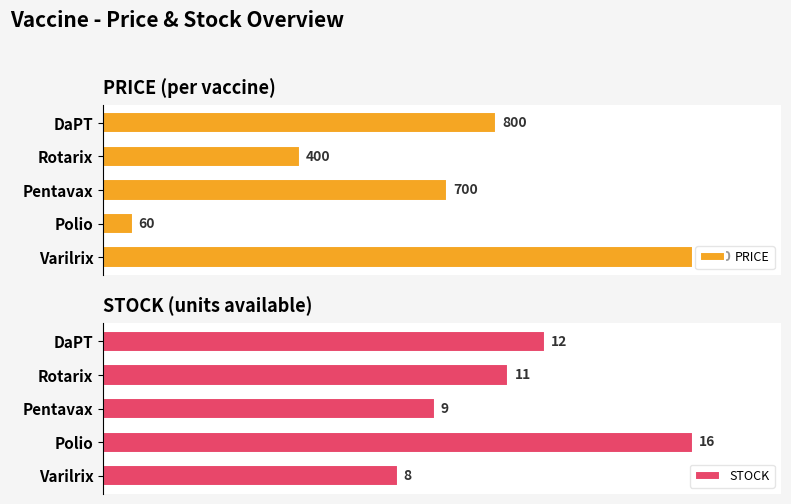

Reading left to right, transcribe all the data shown in this chart.

PRICE: 0=800	1=400	2=700	3=60	4=1200
STOCK: 0=12	1=11	2=9	3=16	4=8